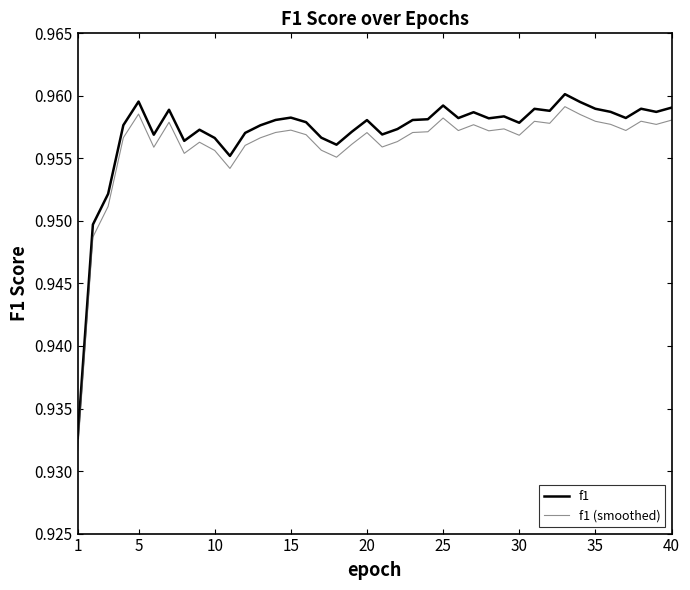

Which series has the largest total across all categories?

f1